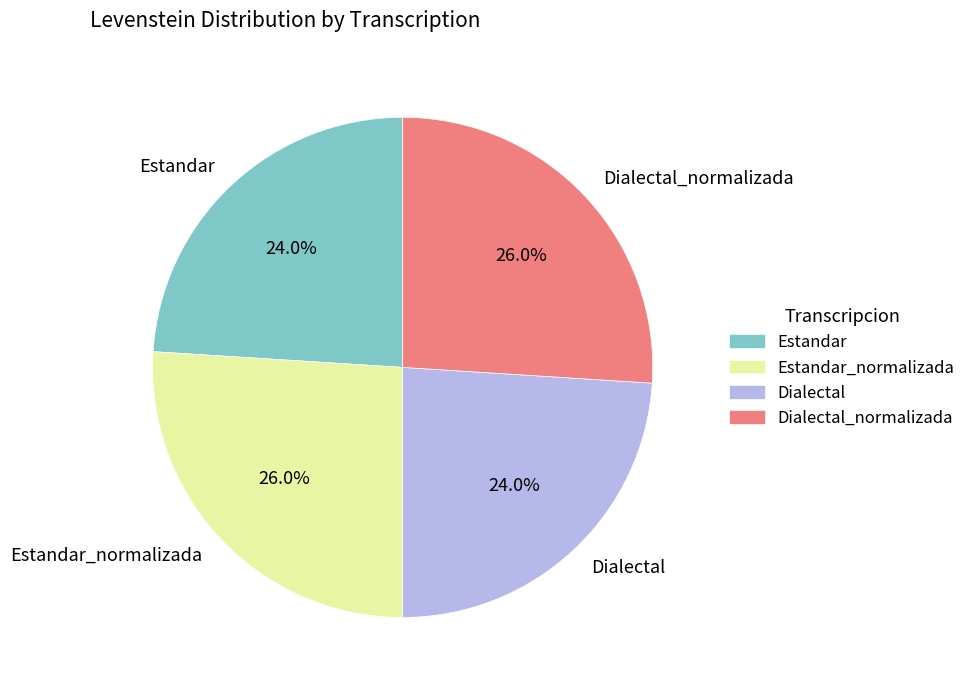

True or false: Estandar_normalizada accounts for 16% of the total.

False